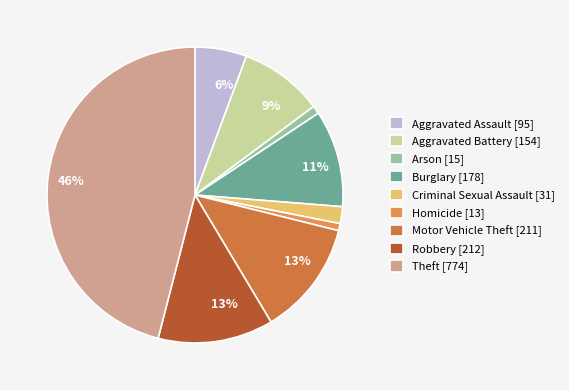

To the nearest percent, what is the difference between the Burglary and Aggravated Assault slice percentages?

5%